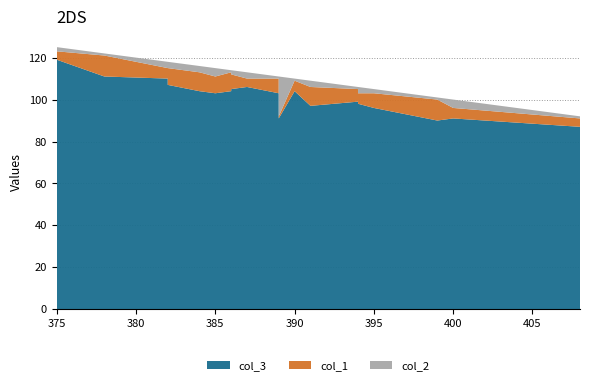

Reading left to right, transcribe all the data shown in this chart.

col_3: 389=91	384=104	382=110	382=107	400=91	394=99	395=96	375=119	386=105	385=103	394=98	387=106	390=104	386=104	389=103	408=87	399=90	391=97	378=111
col_1: 389=1	384=9	382=5	382=8	400=5	394=6	395=7	375=4	386=7	385=8	394=5	387=4	390=5	386=9	389=7	408=4	399=10	391=9	378=10
col_2: 389=19	384=3	382=3	382=3	400=4	394=1	395=2	375=2	386=2	385=4	394=3	387=3	390=1	386=1	389=1	408=1	399=1	391=3	378=1